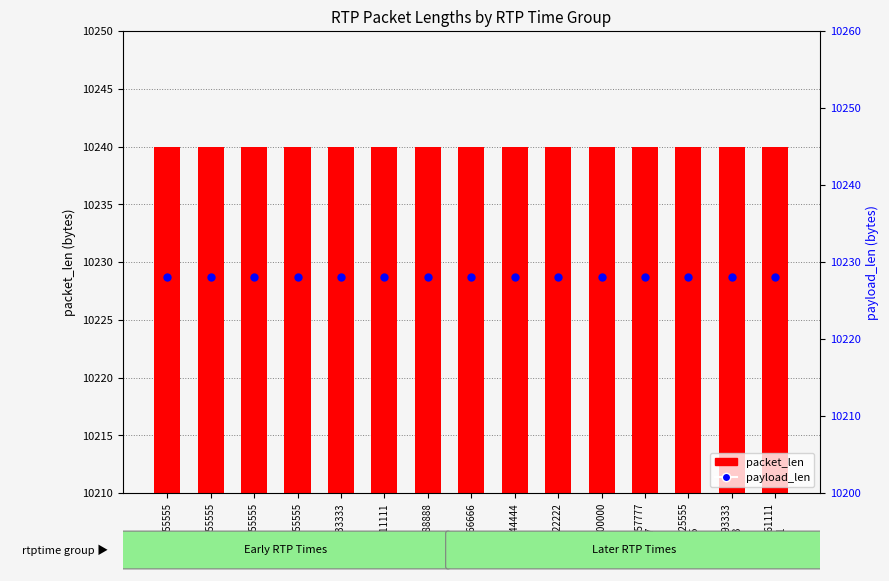

What are all the series names shown in the legend?

packet_len, payload_len